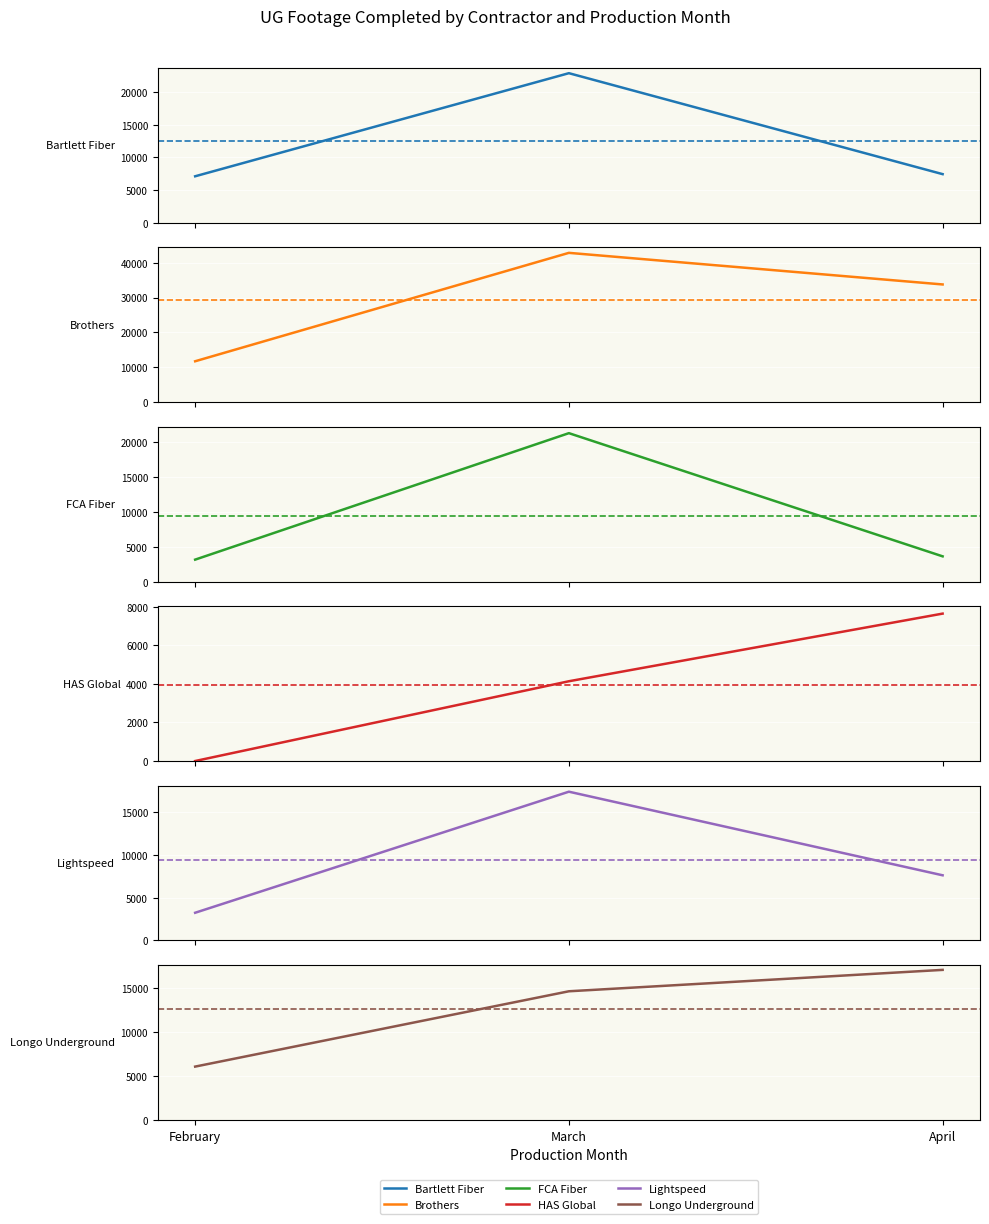

Which series has the largest total across all categories?

Brothers